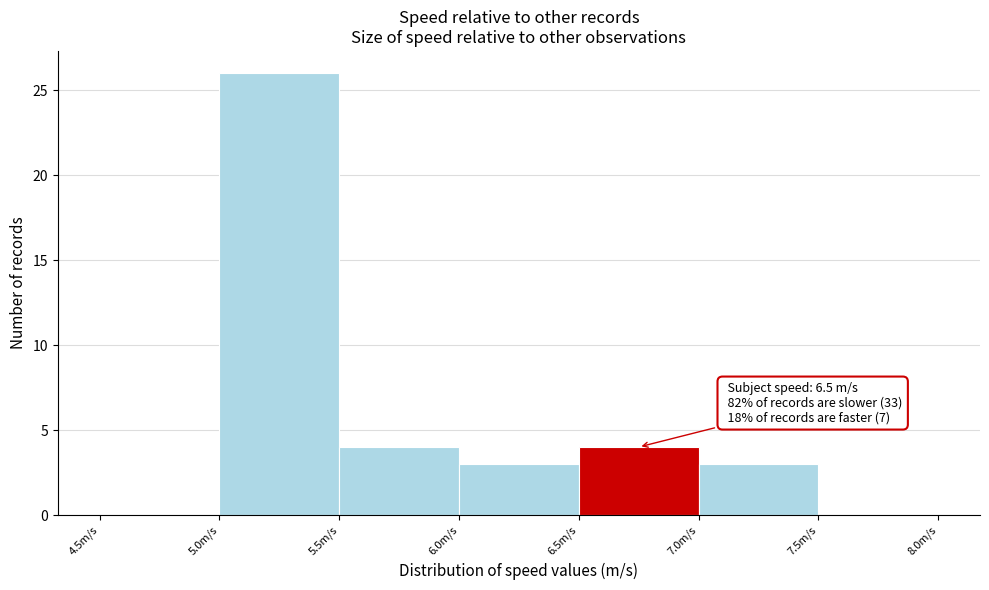

Which range on the x-axis has the tallest bar?

5.0 to 5.5